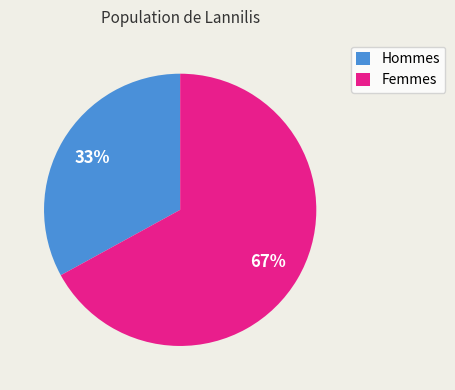

What is the smallest slice in the pie chart?

Hommes